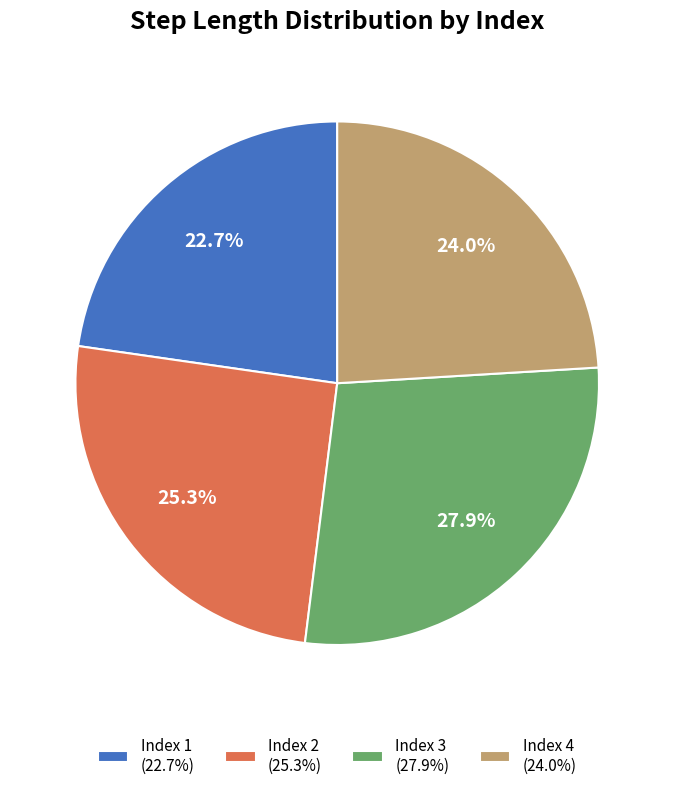

How much of the chart is everything except Index 3 (27.9%)?

72.1%